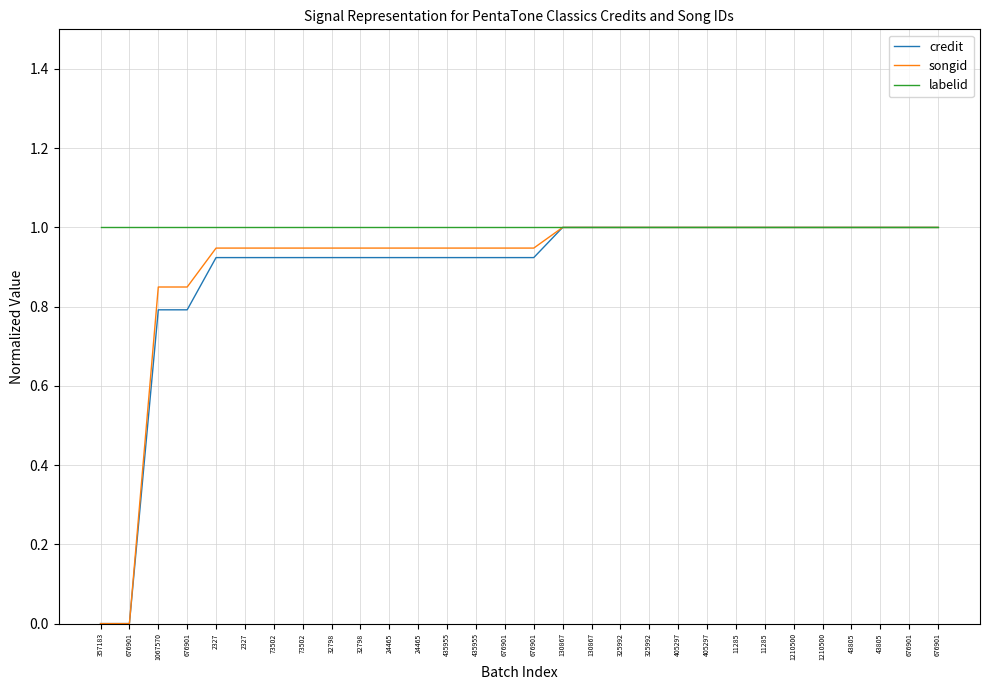

Reading left to right, what are all the values shown in this chart?

credit: 0.0	0.0	0.8	0.8	0.9	0.9	0.9	0.9	0.9	0.9	0.9	0.9	0.9	0.9	0.9	0.9	1.0	1.0	1.0	1.0	1.0	1.0	1.0	1.0	1.0	1.0	1.0	1.0	1.0	1.0
songid: 0.0	0.0	0.8	0.8	0.9	0.9	0.9	0.9	0.9	0.9	0.9	0.9	0.9	0.9	0.9	0.9	1.0	1.0	1.0	1.0	1.0	1.0	1.0	1.0	1.0	1.0	1.0	1.0	1.0	1.0
labelid: 1.0	1.0	1.0	1.0	1.0	1.0	1.0	1.0	1.0	1.0	1.0	1.0	1.0	1.0	1.0	1.0	1.0	1.0	1.0	1.0	1.0	1.0	1.0	1.0	1.0	1.0	1.0	1.0	1.0	1.0